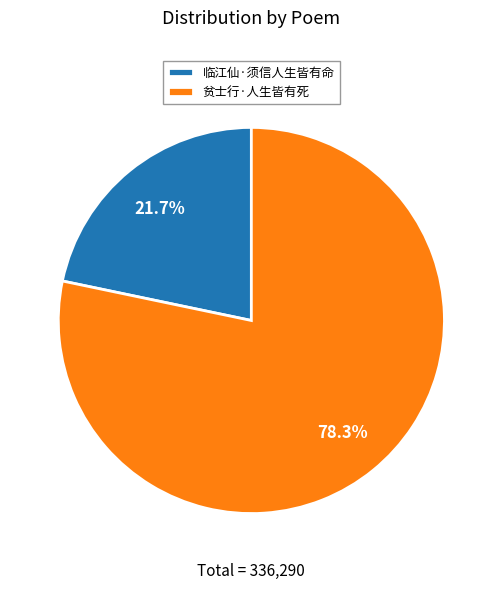

Combined, what portion of the pie is 贫士行·人生皆有死 and 临江仙·须信人生皆有命?

100.0%